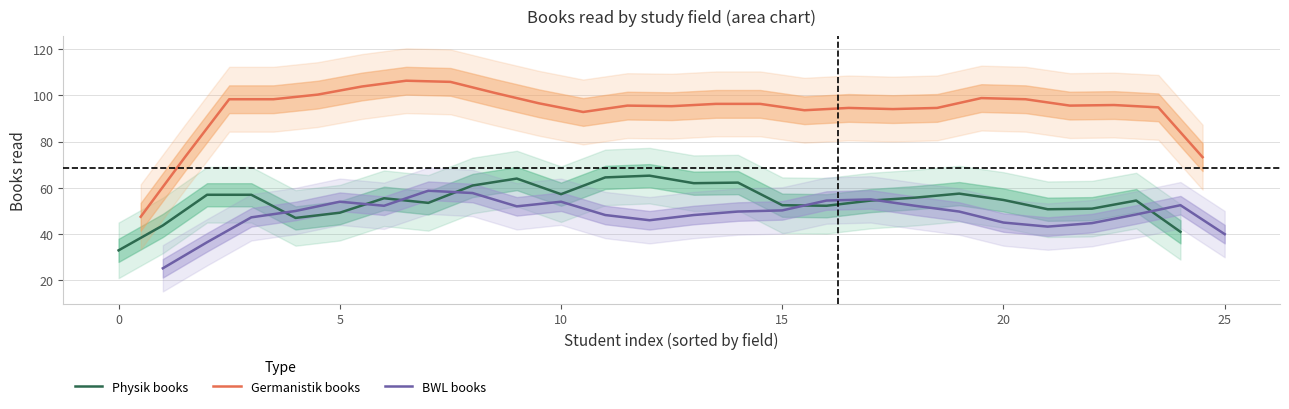

What is the sum of all Physik books values?

1356.8